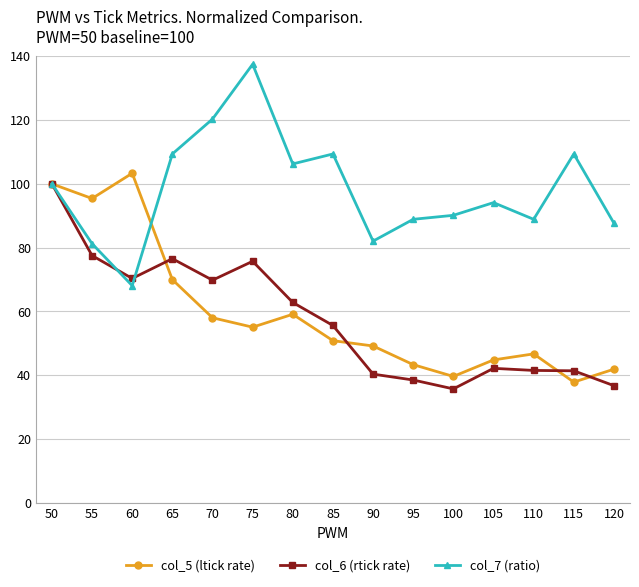

How many lines are shown in the chart?

3